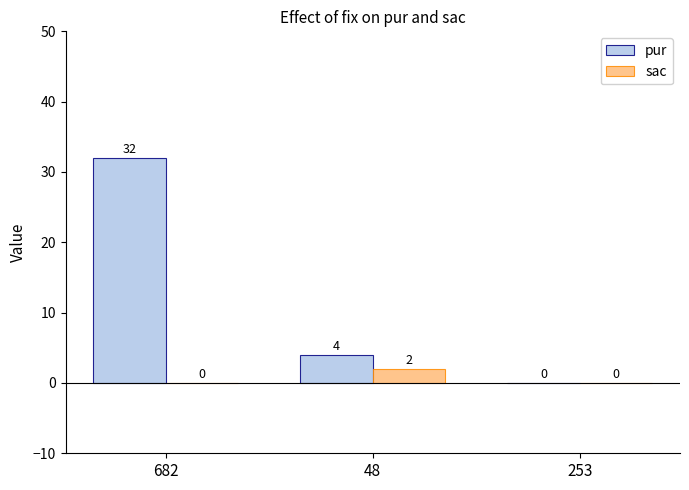

Reading left to right, what are all the values shown in this chart?

pur: 682=32	48=4	253=0
sac: 682=0	48=2	253=0